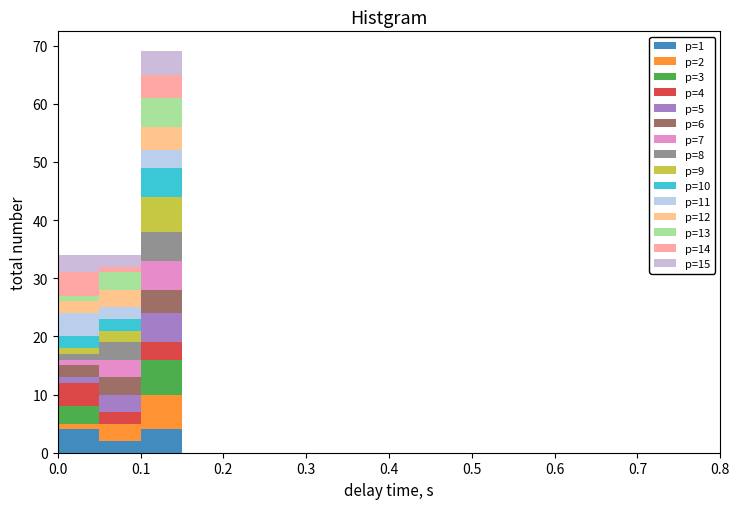

Which range on the x-axis has the tallest stacked bar (by total height)?

0.10 to 0.15